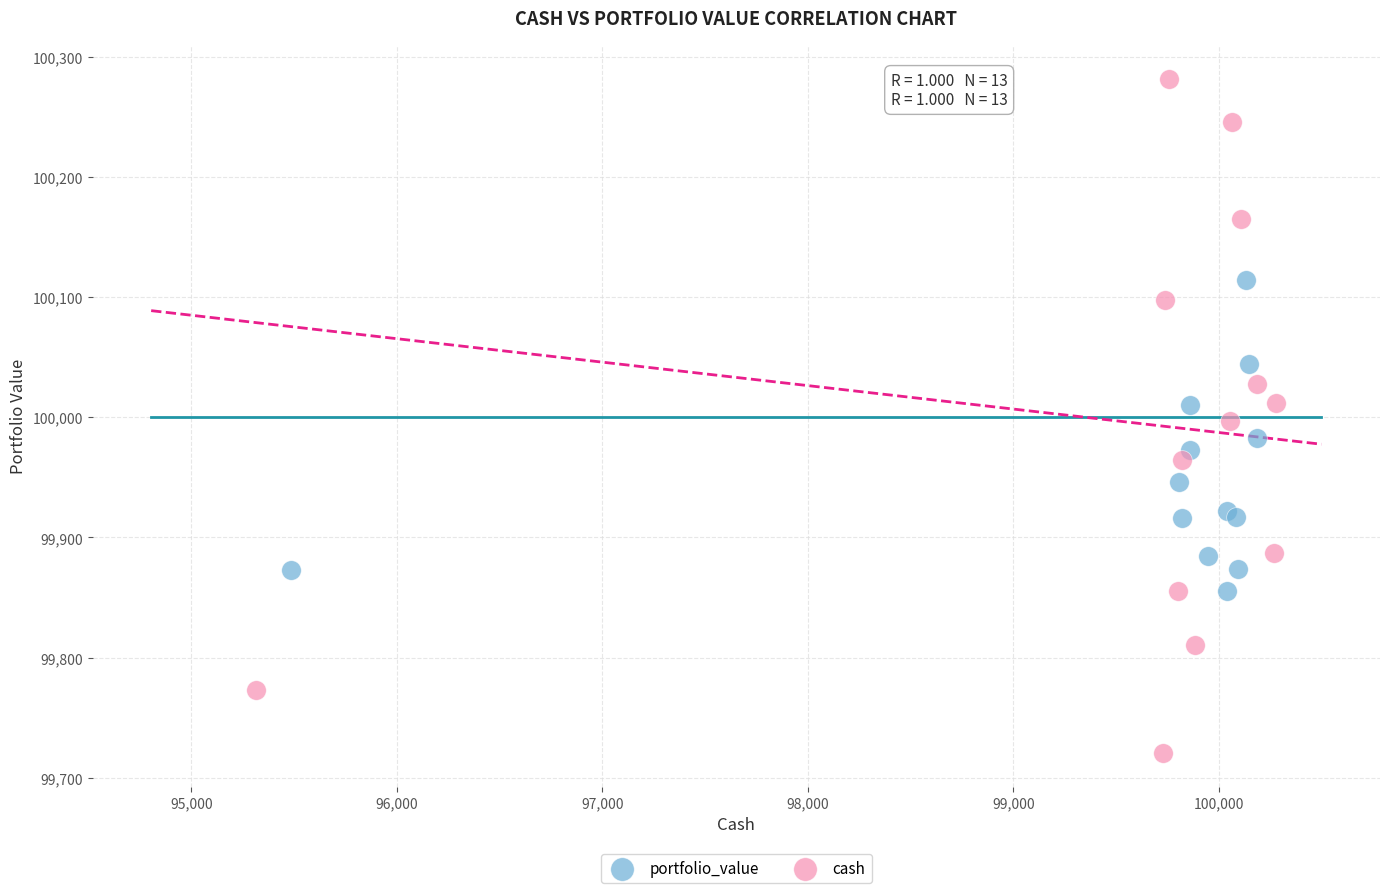

Which series has the widest spread of Y values?

cash